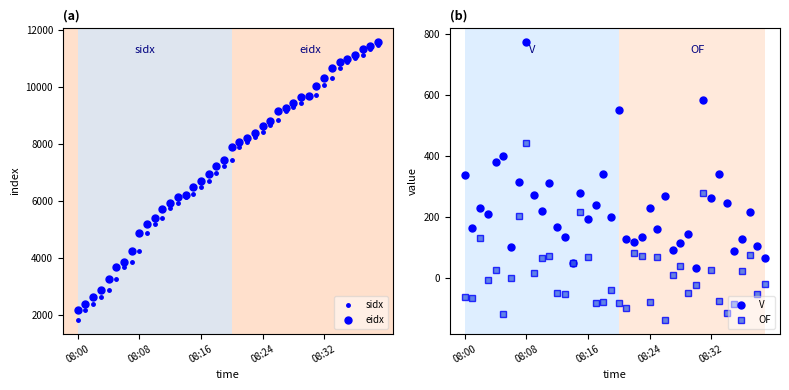

What is the difference between the maximum and minimum values in the eidx series?

9387